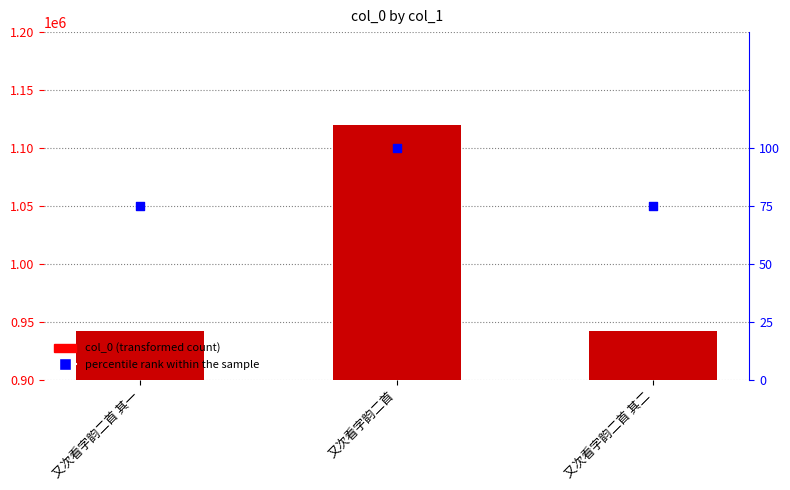

Which series contains the lowest Y value?

percentile rank within the sample